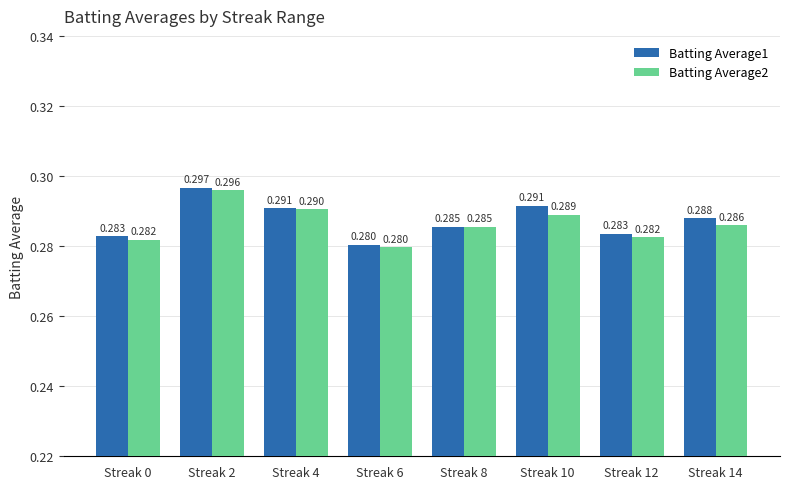

The value of Batting Average2 at Streak 6 is 0.3. True or false?

True